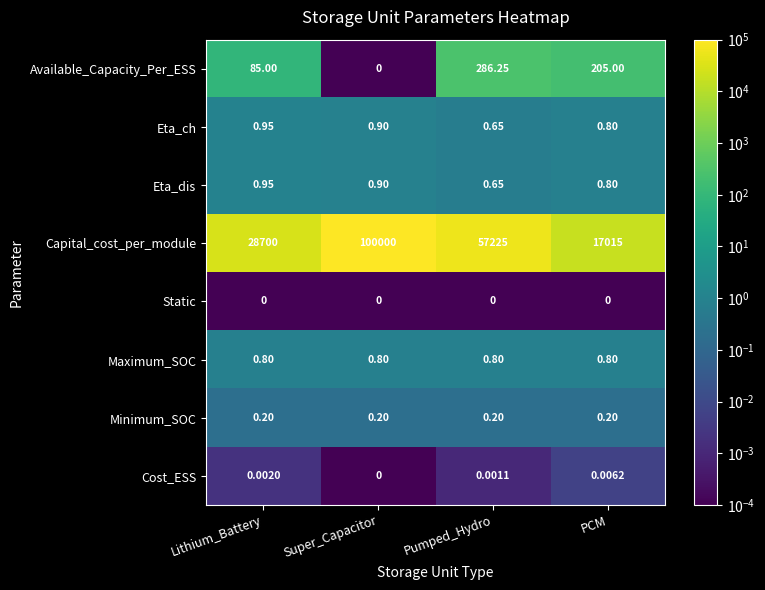

Which series has the largest total across all categories?

Capital_cost_per_module